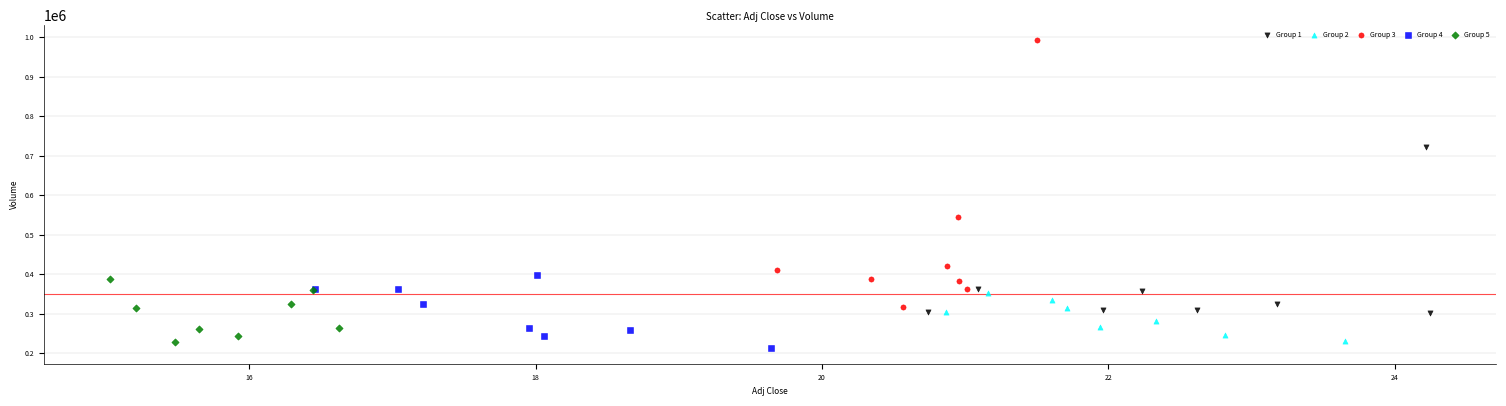

Which series contains the highest Y value?

Group 3